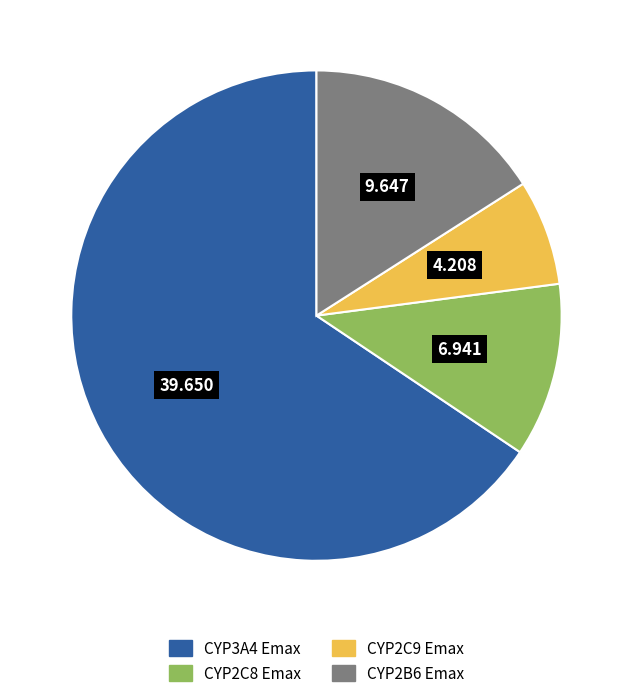

Does CYP2B6 Emax account for over 50% of the chart?

No